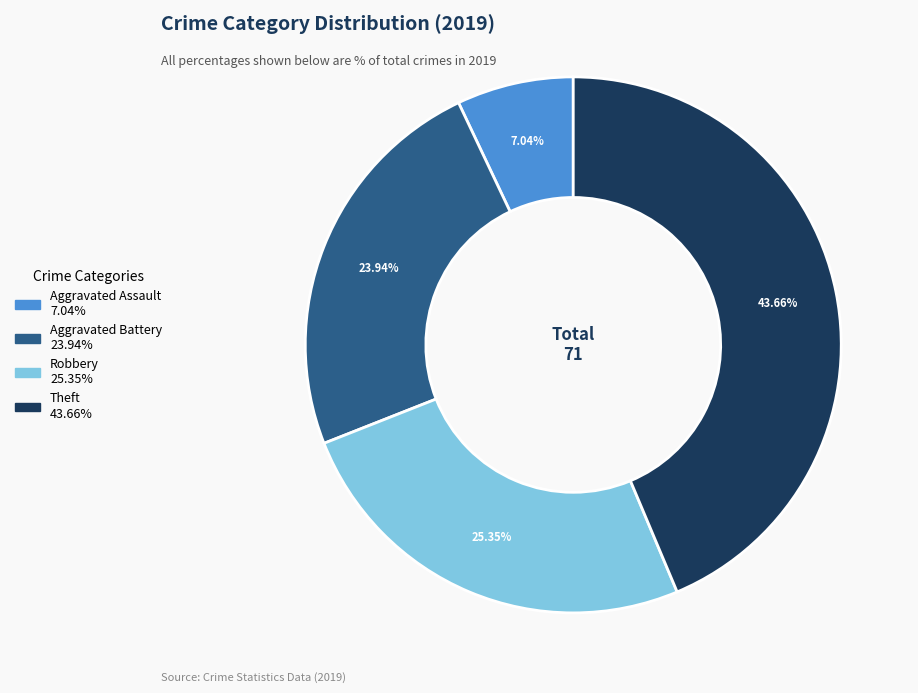

How many slices are in this pie chart?

4